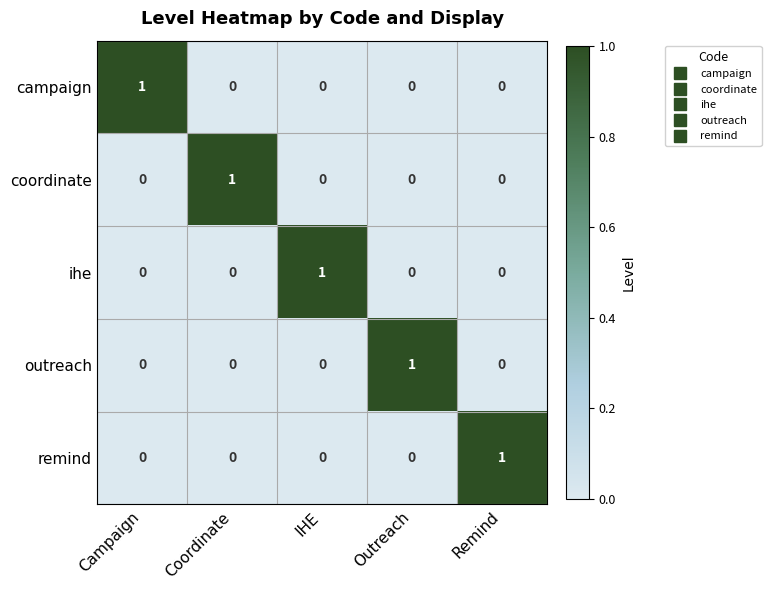

Reading left to right, extract all data points from this chart.

campaign: Campaign=1	Coordinate=0	IHE=0	Outreach=0	Remind=0
coordinate: Campaign=0	Coordinate=1	IHE=0	Outreach=0	Remind=0
ihe: Campaign=0	Coordinate=0	IHE=1	Outreach=0	Remind=0
outreach: Campaign=0	Coordinate=0	IHE=0	Outreach=1	Remind=0
remind: Campaign=0	Coordinate=0	IHE=0	Outreach=0	Remind=1